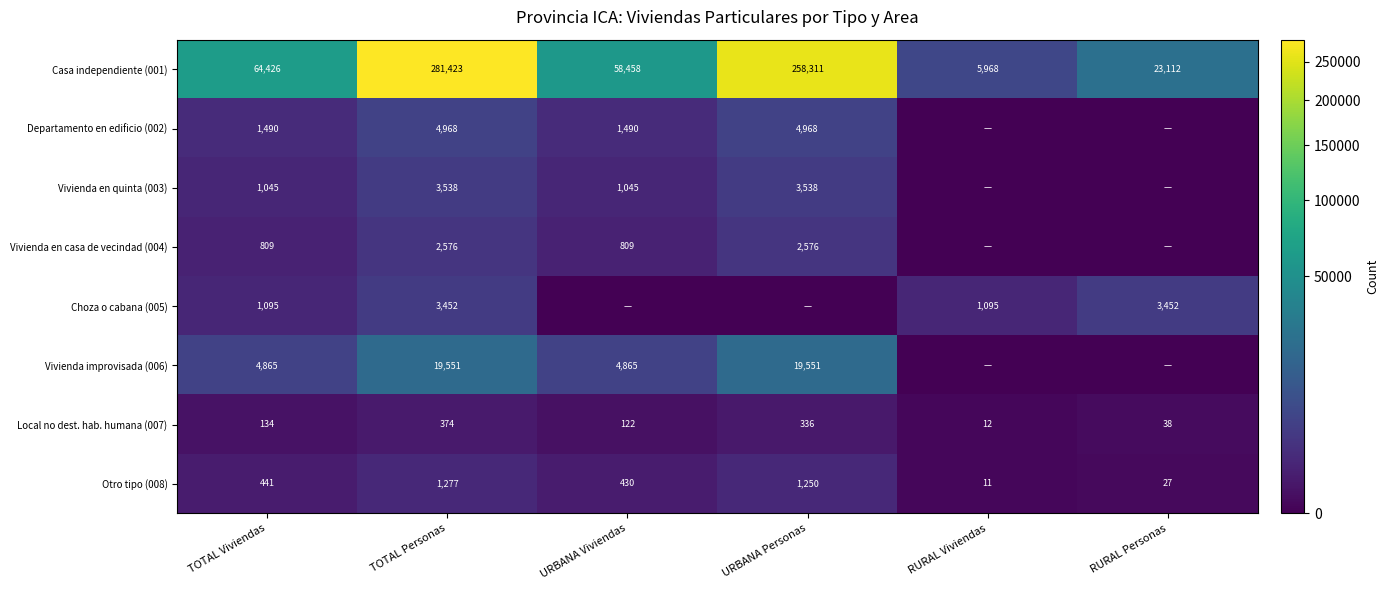

How many data points in Casa independiente (001) are less than 64426?

3